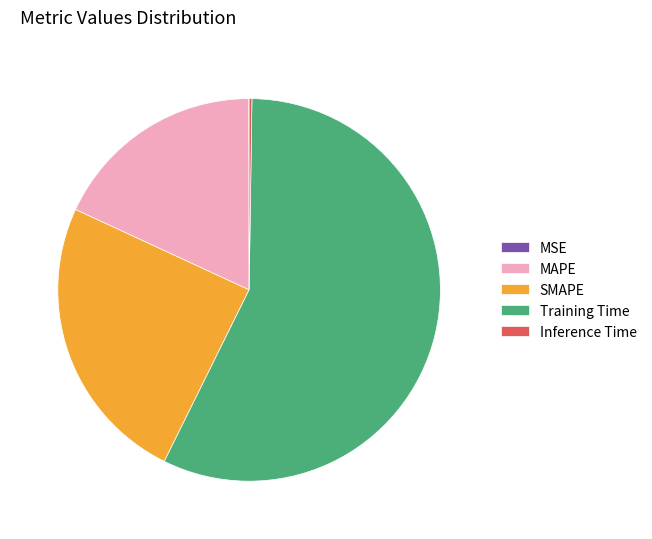

Approximately how many times larger is the value at MAPE compared to Training Time?

0.3